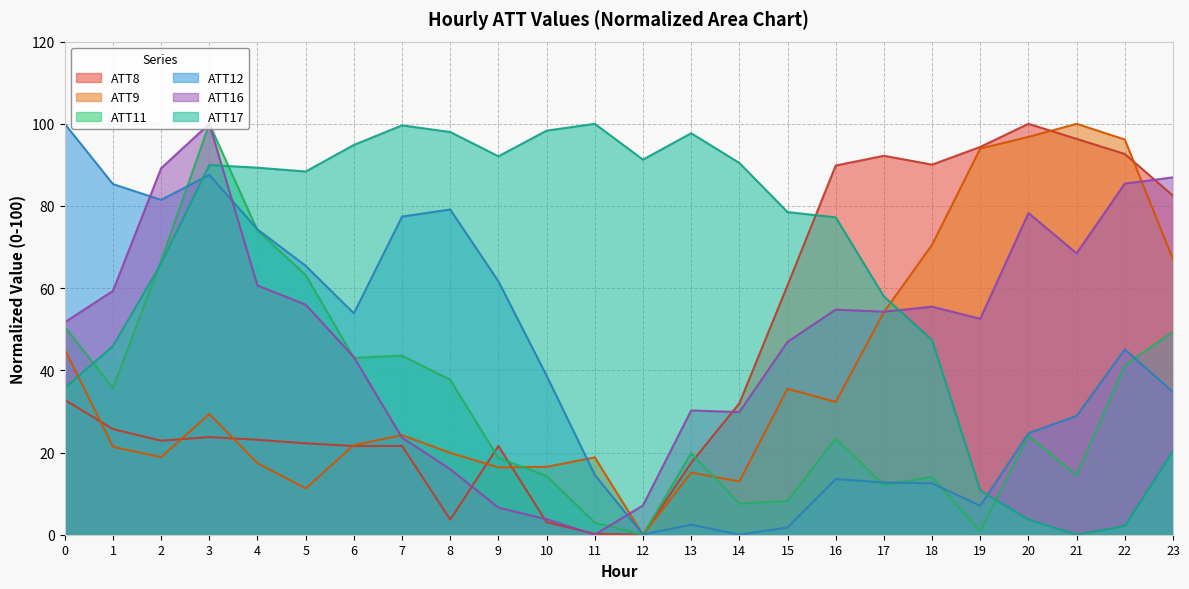

Reading left to right, what are all the values shown in this chart?

ATT8: 32.8	25.7	22.9	23.8	23.1	22.2	21.6	21.6	3.7	21.6	3.0	0.2	0.0	17.5	32.0	60.7	89.8	92.2	90.1	94.4	100.0	96.3	92.7	82.5
ATT9: 45.1	21.4	18.9	29.4	17.4	11.3	21.8	24.2	19.9	16.4	16.5	18.8	0.0	15.1	13.0	35.5	32.3	54.2	70.6	94.0	96.8	100.0	96.2	67.0
ATT11: 50.6	35.7	66.7	100.0	74.0	63.2	43.0	43.6	37.7	18.7	14.3	2.9	0.0	19.9	7.5	8.2	23.4	12.1	14.1	0.8	24.1	14.4	41.3	49.4
ATT12: 100.0	85.3	81.5	87.6	74.3	65.4	53.9	77.4	79.1	61.7	38.7	14.6	0.1	2.5	0.0	1.8	13.6	12.7	12.5	7.1	24.7	28.9	45.1	34.7
ATT16: 51.7	59.3	89.2	100.0	60.6	56.0	43.2	23.6	16.0	6.6	3.8	0.0	7.1	30.2	29.8	46.9	54.8	54.3	55.5	52.6	78.3	68.5	85.4	87.0
ATT17: 35.7	45.9	66.0	90.0	89.3	88.4	94.9	99.6	98.0	92.1	98.3	100.0	91.3	97.7	90.5	78.5	77.2	58.0	47.4	10.8	3.7	0.0	2.1	20.3